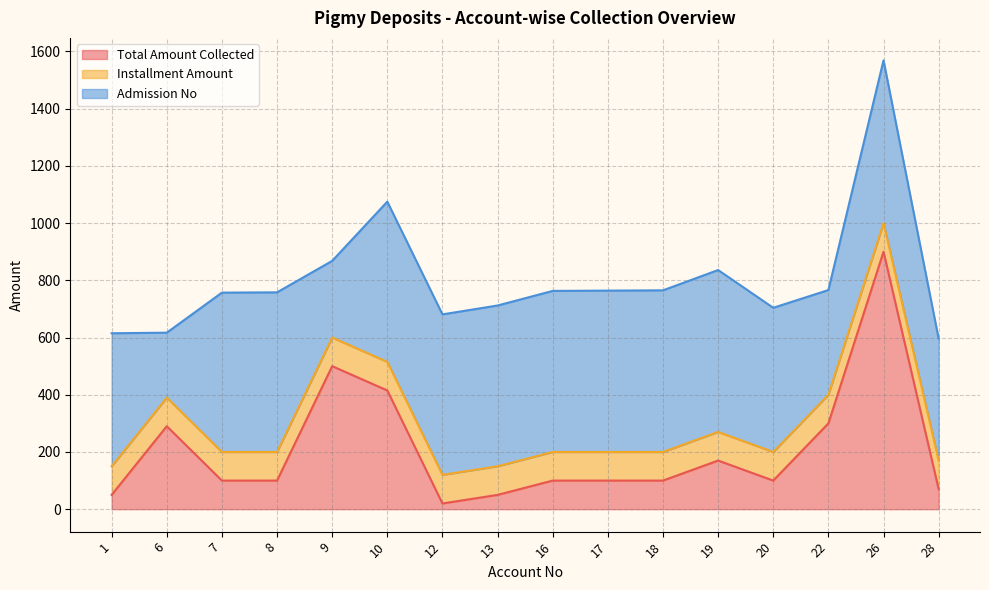

At which category does the chart reach its peak across all series?

26